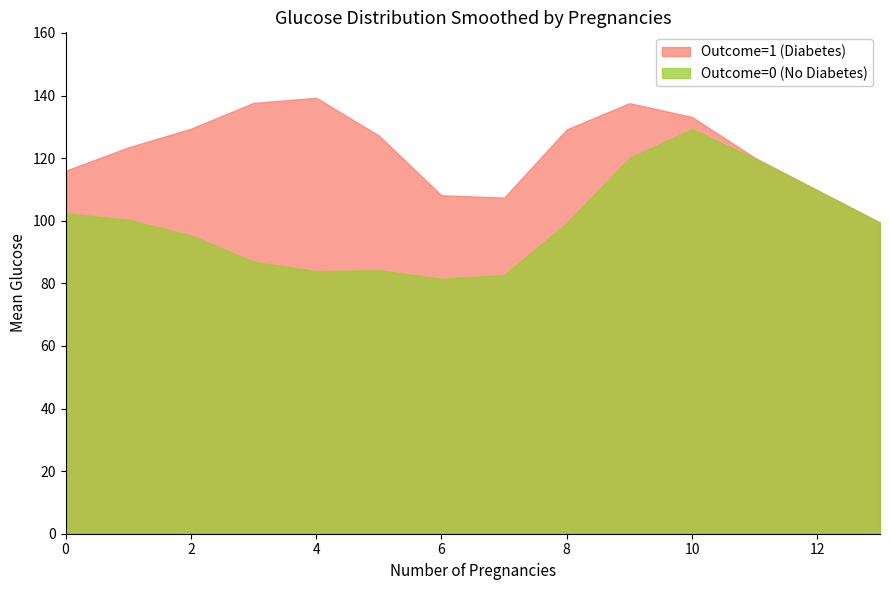

Which series has the widest spread of values?

Outcome=0 (No Diabetes)